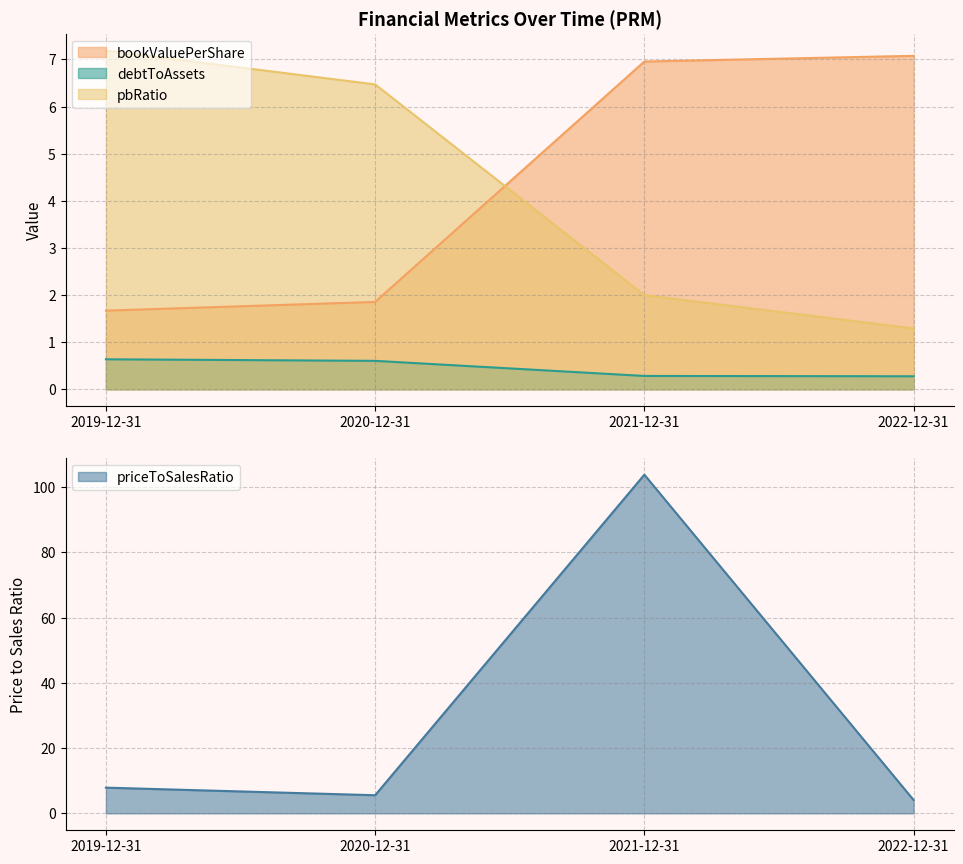

Count the number of categories in the chart.

4